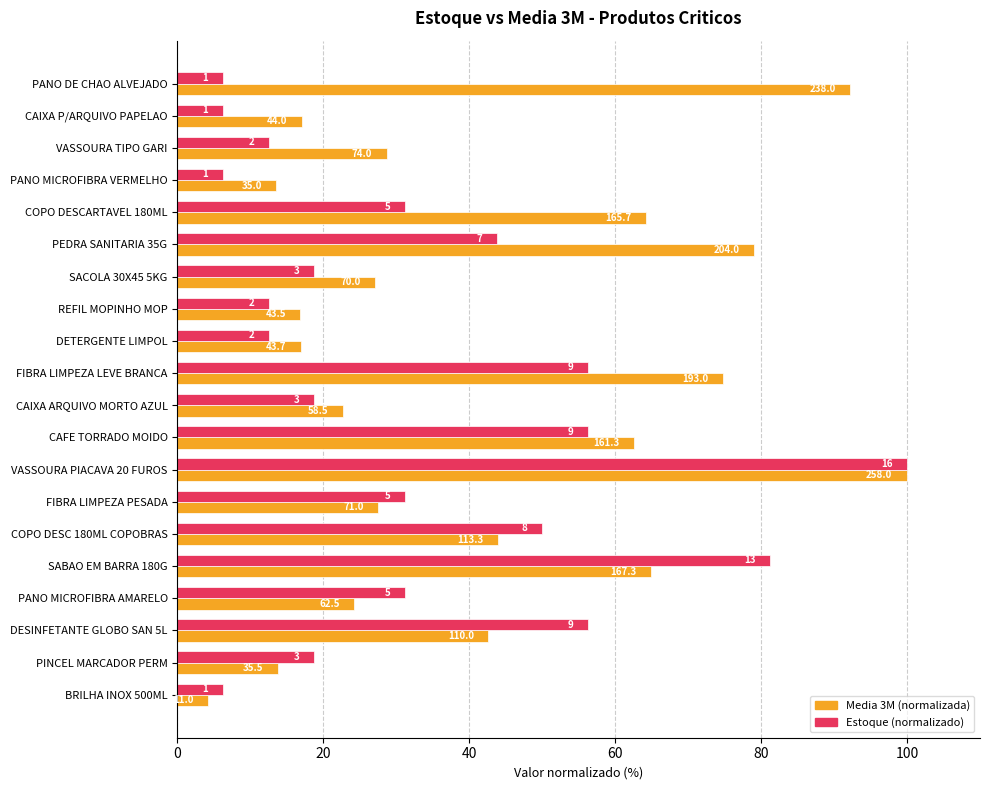

What is the difference between the maximum and minimum values in the Media 3M (normalizada) series?

95.7